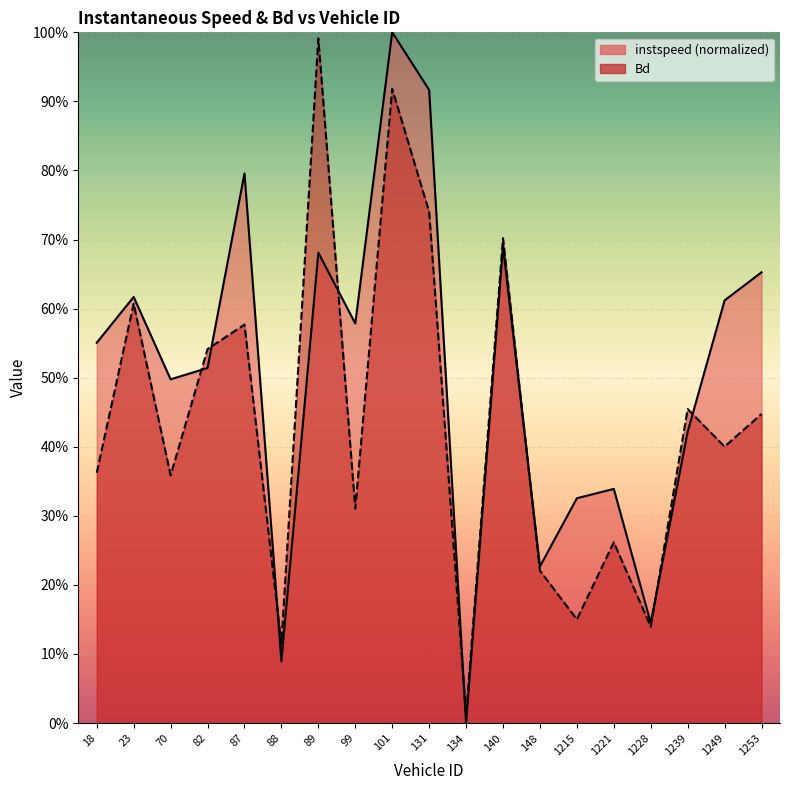

What is the label of the 11th point from the left?

134.0